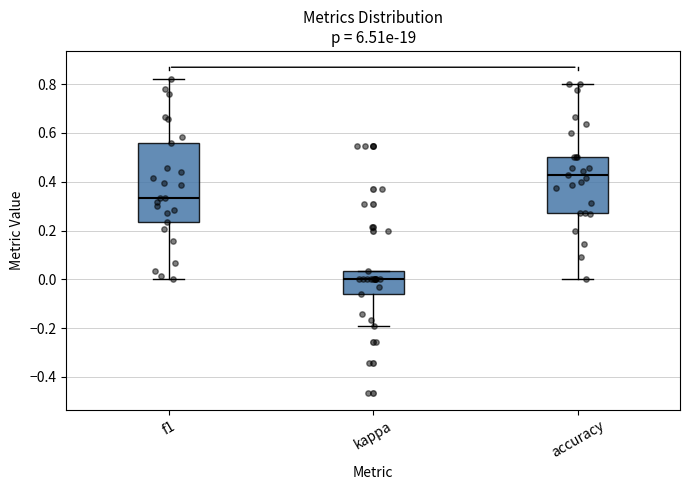

Reading left to right, transcribe this box plot: for each box, give where its median line is, the range the box spans, and where its two whiskers end, as read against the y-axis. The values are not printed on the chart, so give them approximately, as read against the axis.

f1: median 0.34, box 0.24 to 0.56, whiskers 0.00 to 0.82
kappa: median 0.00, box -0.06 to 0.04, whiskers -0.18 to 0.04
accuracy: median 0.42, box 0.28 to 0.50, whiskers 0.00 to 0.80